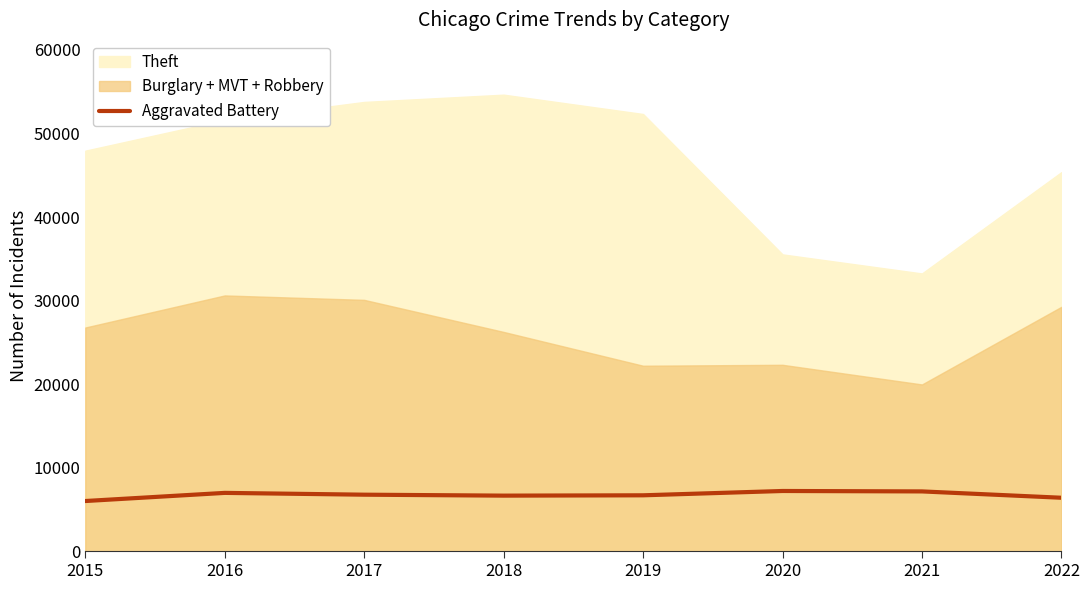

What is the difference between the second highest and minimum values?

1150